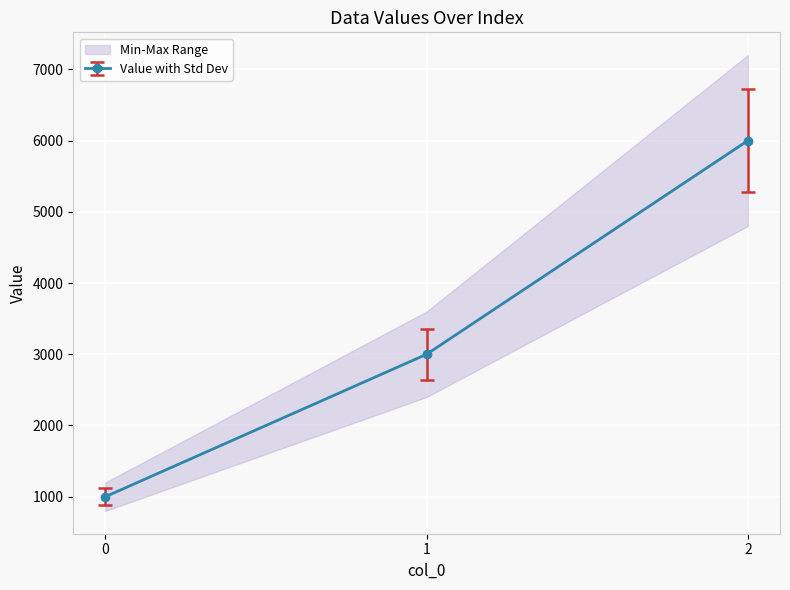

List the labels in order of value, largest first.

2, 1, 0